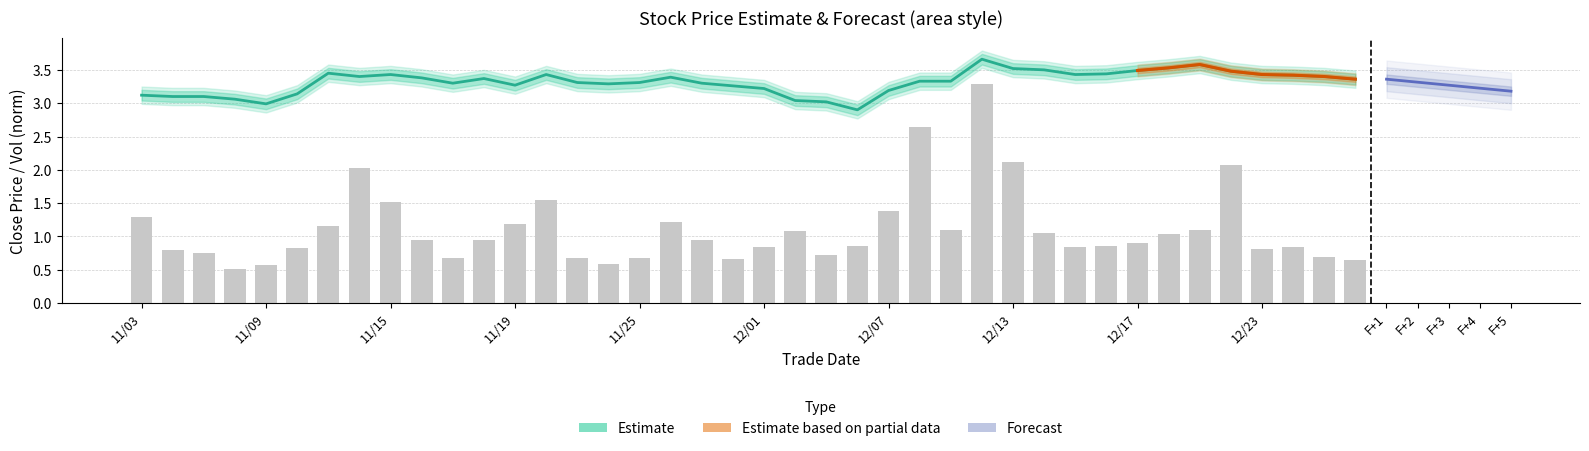

Rank the series by their maximum value, from lowest to highest.

vol, close